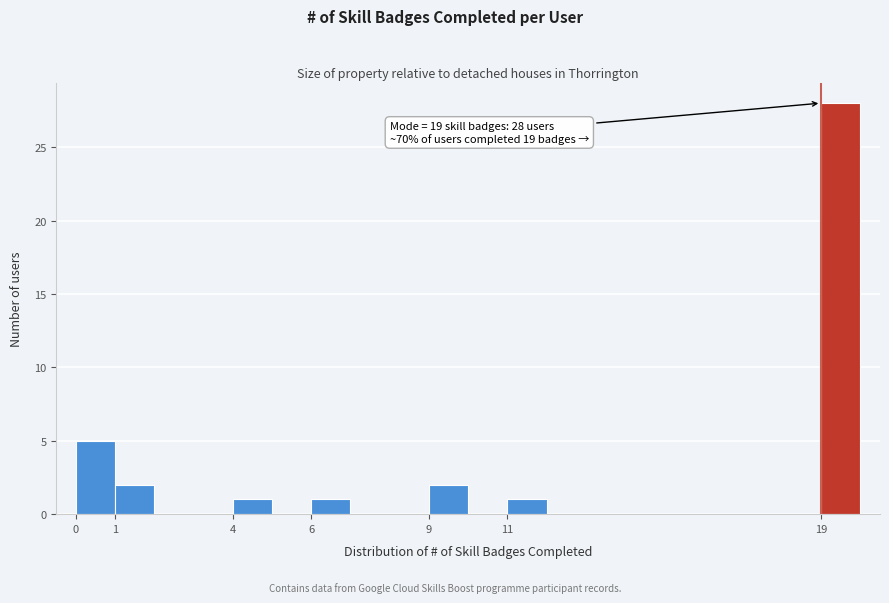

Over which range of the x-axis is the bar tallest?

19 to 20